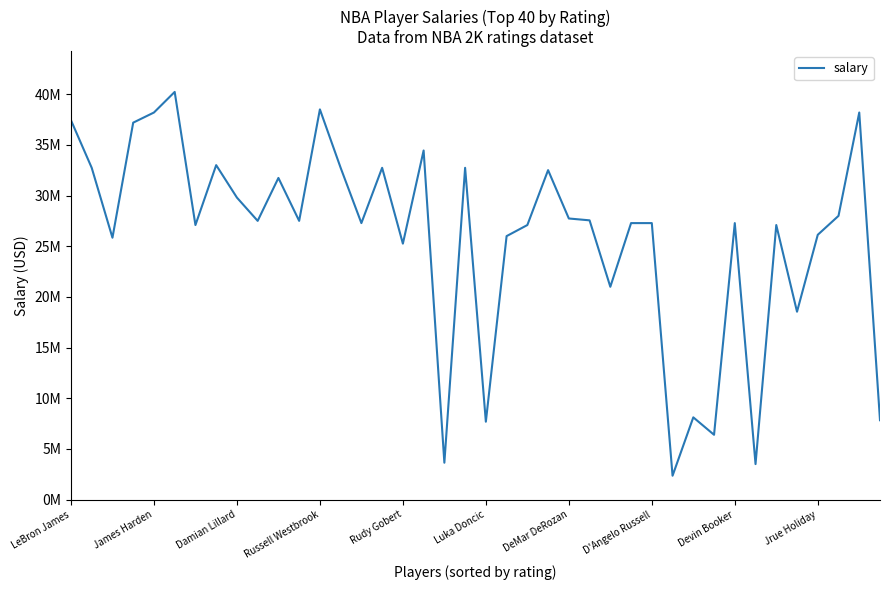

What is the average value?

25831396